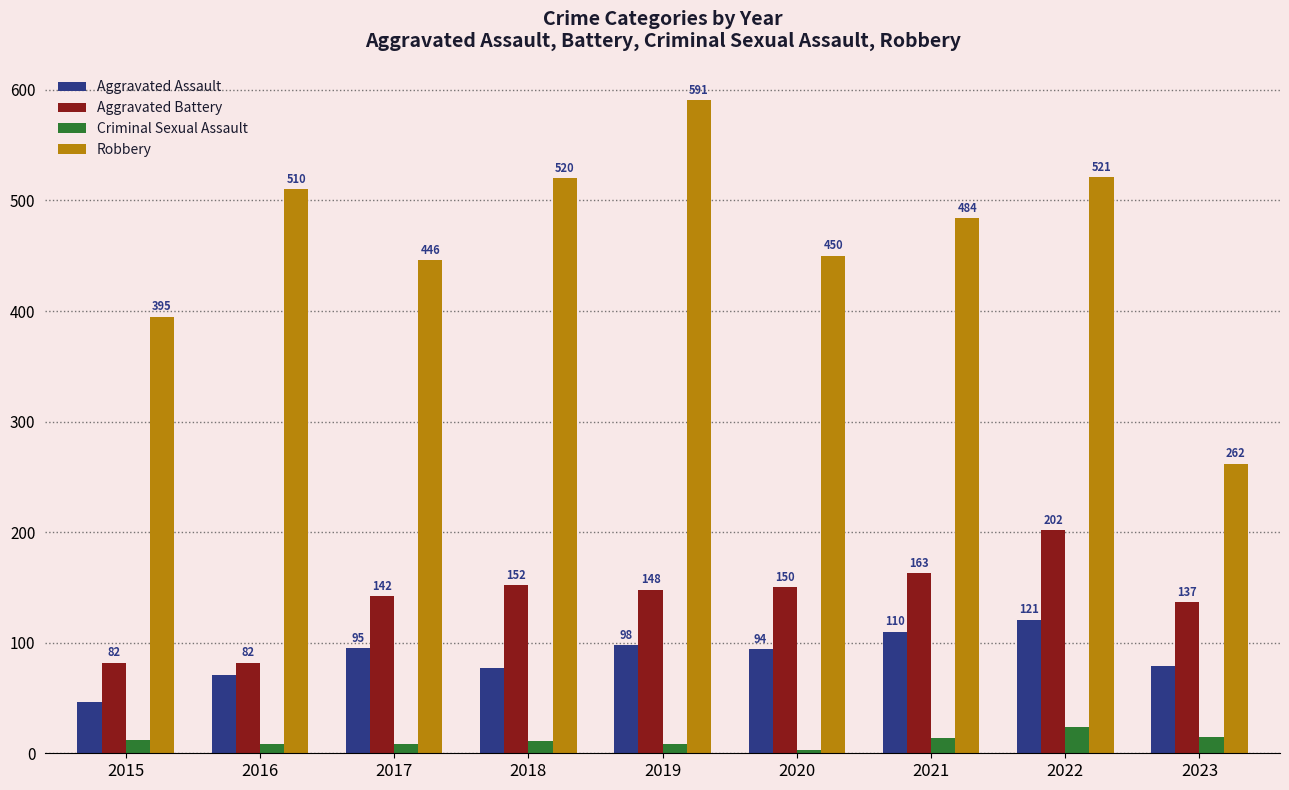

The value of Aggravated Battery at 2020 is 222. True or false?

False